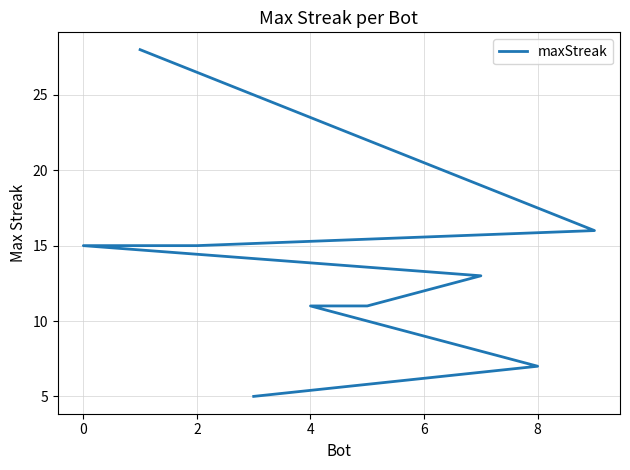

Is it true that the value at 6 is 18?

False